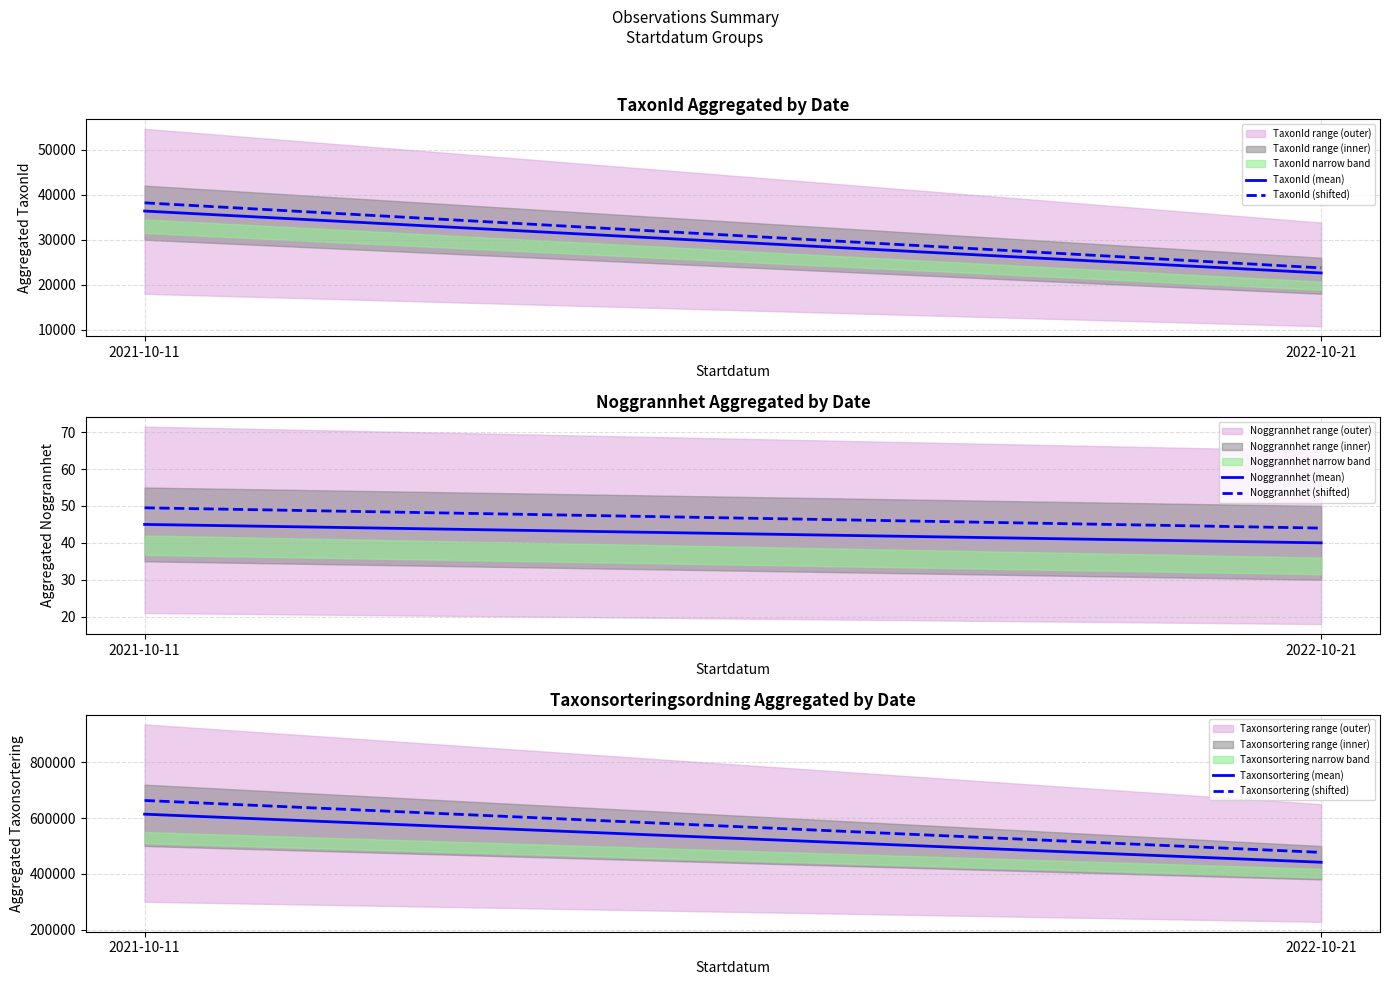

Which label corresponds to the largest value in the chart?

2021-10-11